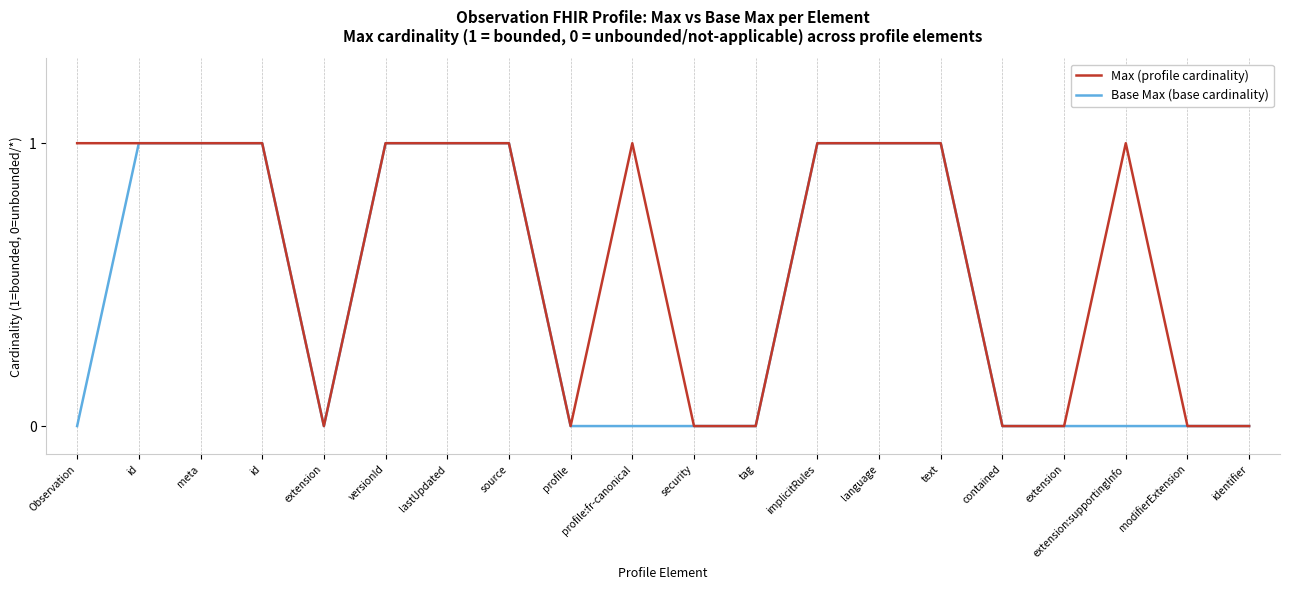

True or false: Max (profile cardinality) has more than 2 interior local peaks.

False